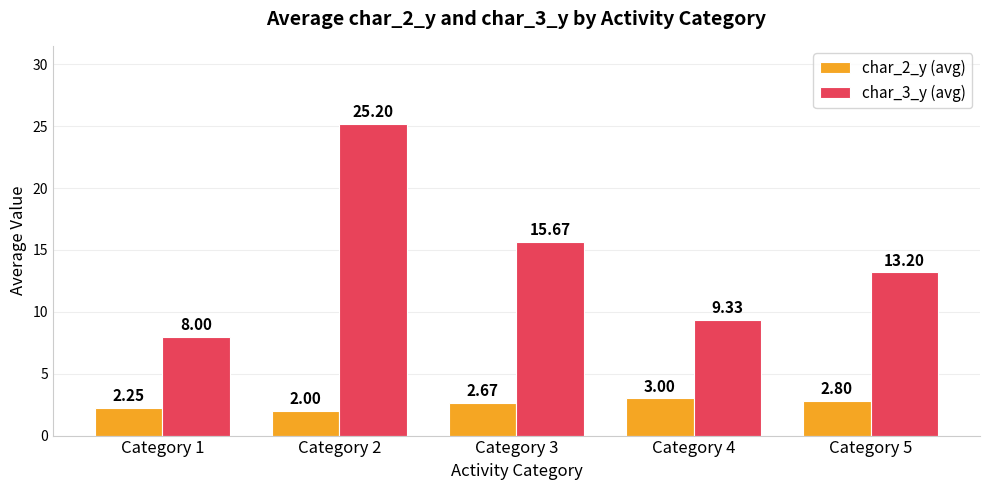

What is the average value of the char_2_y (avg) series?

2.5